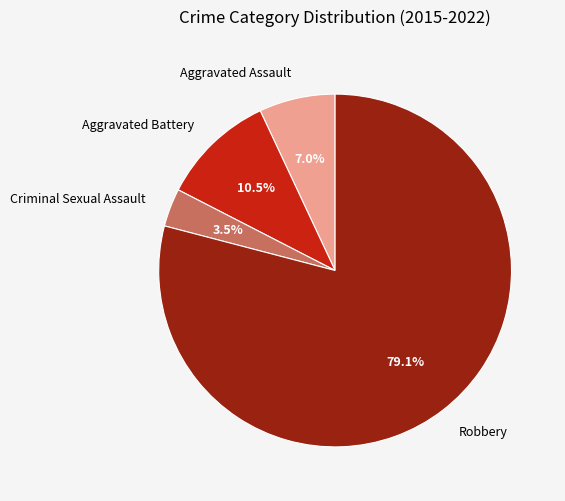

Between Robbery and Aggravated Assault, which is larger?

Robbery